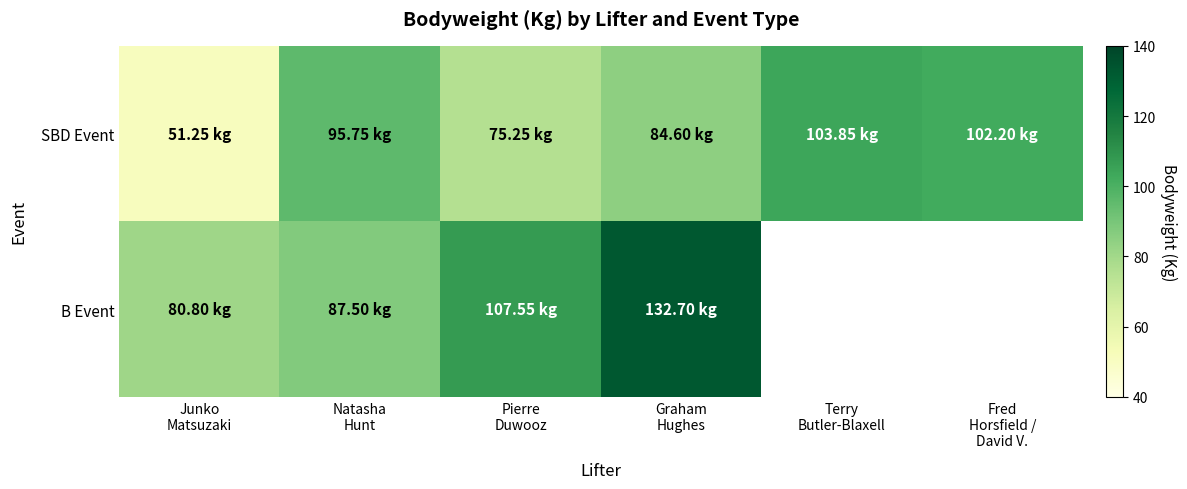

Which label corresponds to the largest value in the chart?

Graham
Hughes